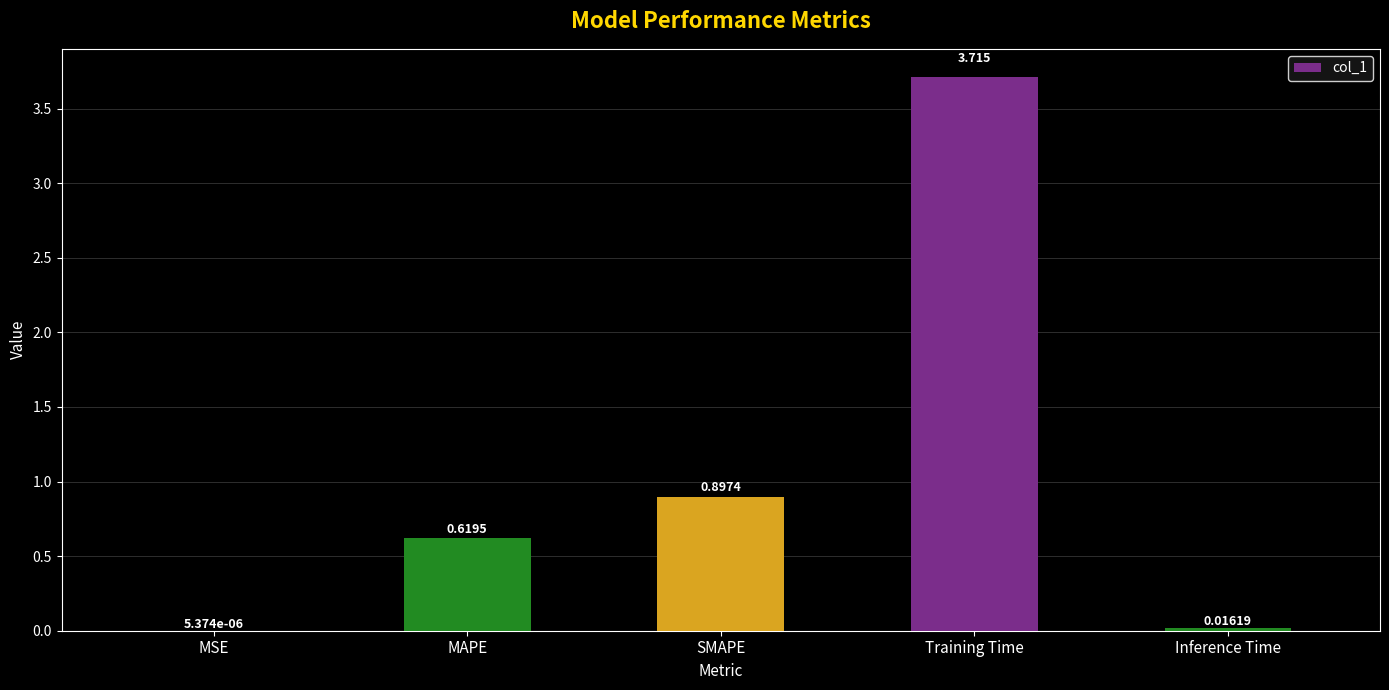

Are the bars horizontal?

No